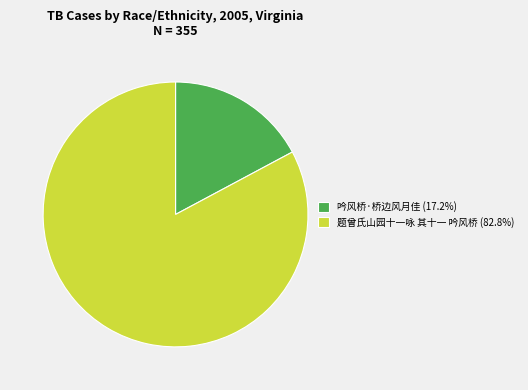

What is the ratio of the value at 题曾氏山园十一咏 其十一 吟风桥 (82.8%) to the value at 吟风桥·桥边风月佳 (17.2%)?

4.8